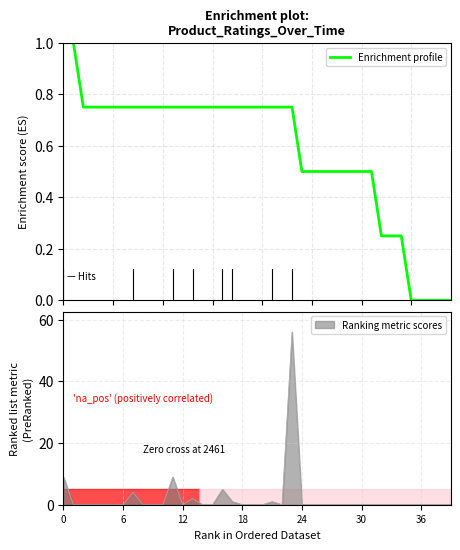

How many data points does each series have?

40